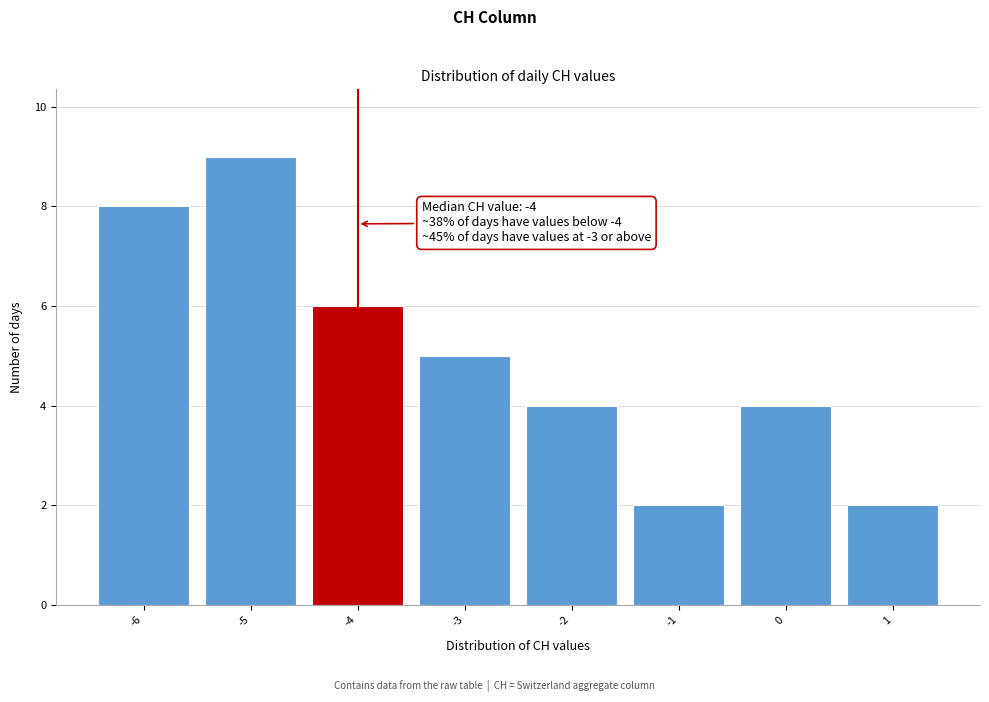

Which range on the x-axis has the tallest bar?

-5.5 to -4.5